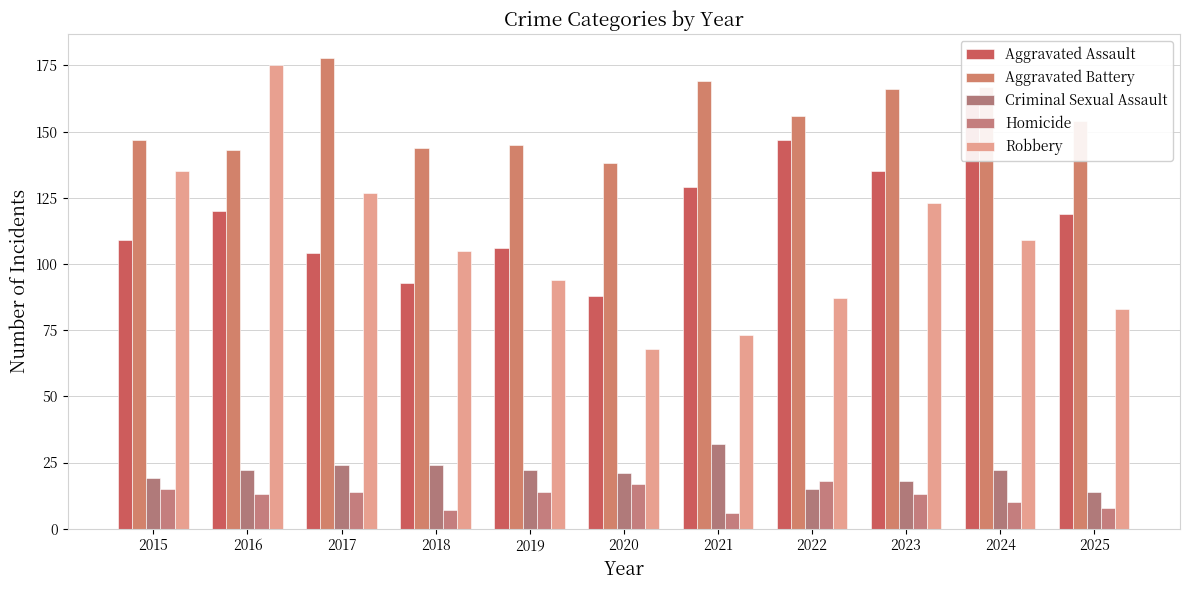

Reading left to right, list all the values displayed in this chart.

Aggravated Assault: 2015=109	2016=120	2017=104	2018=93	2019=106	2020=88	2021=129	2022=147	2023=135	2024=164	2025=119
Aggravated Battery: 2015=147	2016=143	2017=178	2018=144	2019=145	2020=138	2021=169	2022=156	2023=166	2024=167	2025=154
Criminal Sexual Assault: 2015=19	2016=22	2017=24	2018=24	2019=22	2020=21	2021=32	2022=15	2023=18	2024=22	2025=14
Homicide: 2015=15	2016=13	2017=14	2018=7	2019=14	2020=17	2021=6	2022=18	2023=13	2024=10	2025=8
Robbery: 2015=135	2016=175	2017=127	2018=105	2019=94	2020=68	2021=73	2022=87	2023=123	2024=109	2025=83